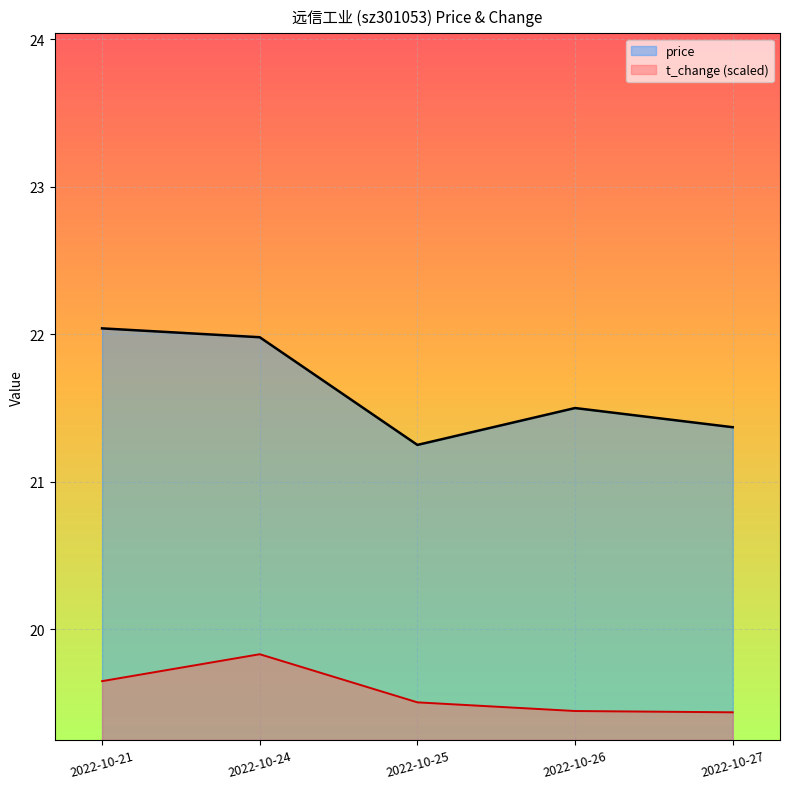

True or false: t_change and price cross at least once.

False